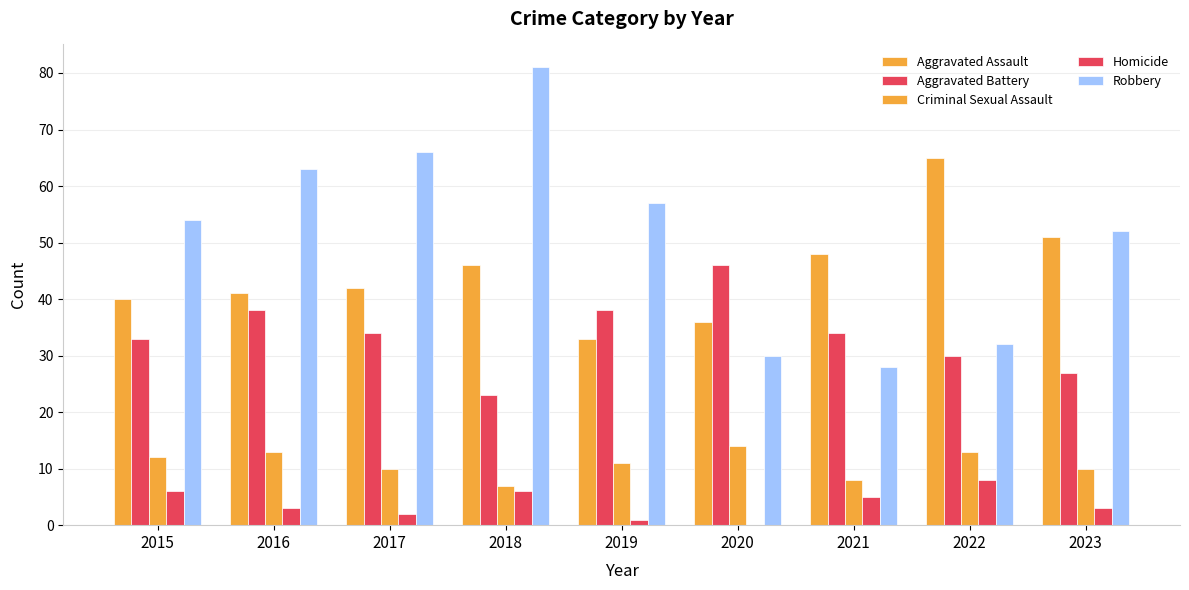

Count the number of data series in this chart.

5